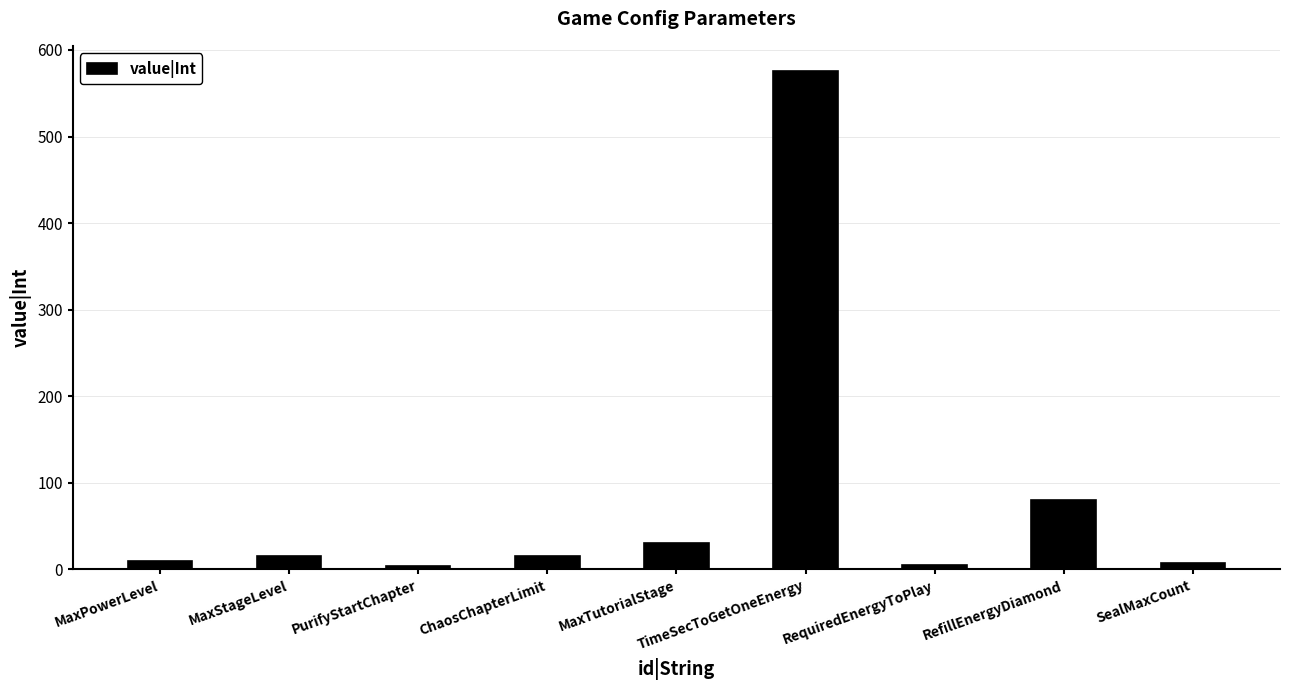

Where is the data nearest to the value 290?

RefillEnergyDiamond